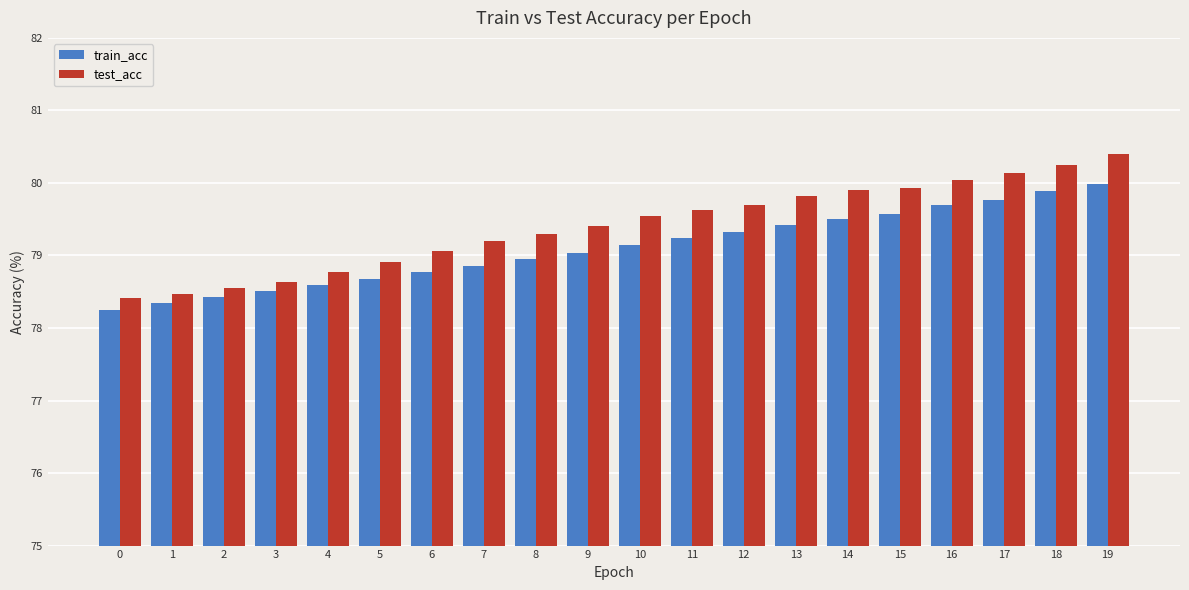

Reading left to right, extract all data points from this chart.

train_acc: 0=78.3	1=78.3	2=78.4	3=78.5	4=78.6	5=78.7	6=78.8	7=78.9	8=78.9	9=79.0	10=79.1	11=79.2	12=79.3	13=79.4	14=79.5	15=79.6	16=79.7	17=79.8	18=79.9	19=80.0
test_acc: 0=78.4	1=78.5	2=78.6	3=78.6	4=78.8	5=78.9	6=79.1	7=79.2	8=79.3	9=79.4	10=79.5	11=79.6	12=79.7	13=79.8	14=79.9	15=79.9	16=80.0	17=80.1	18=80.2	19=80.4